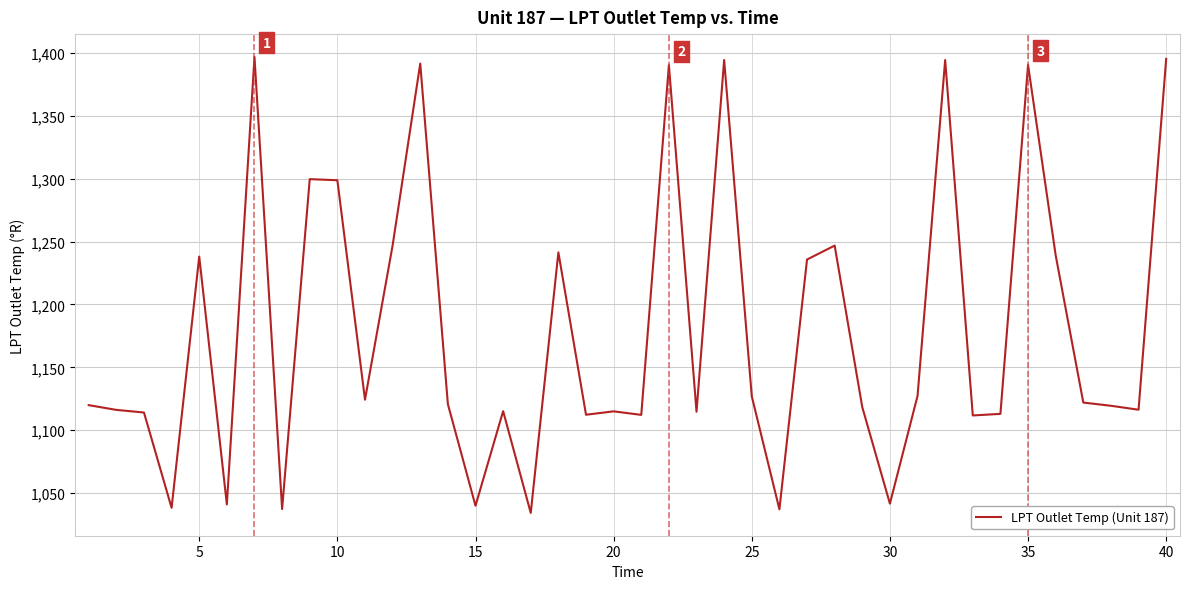

What is the smallest value displayed?

1034.2